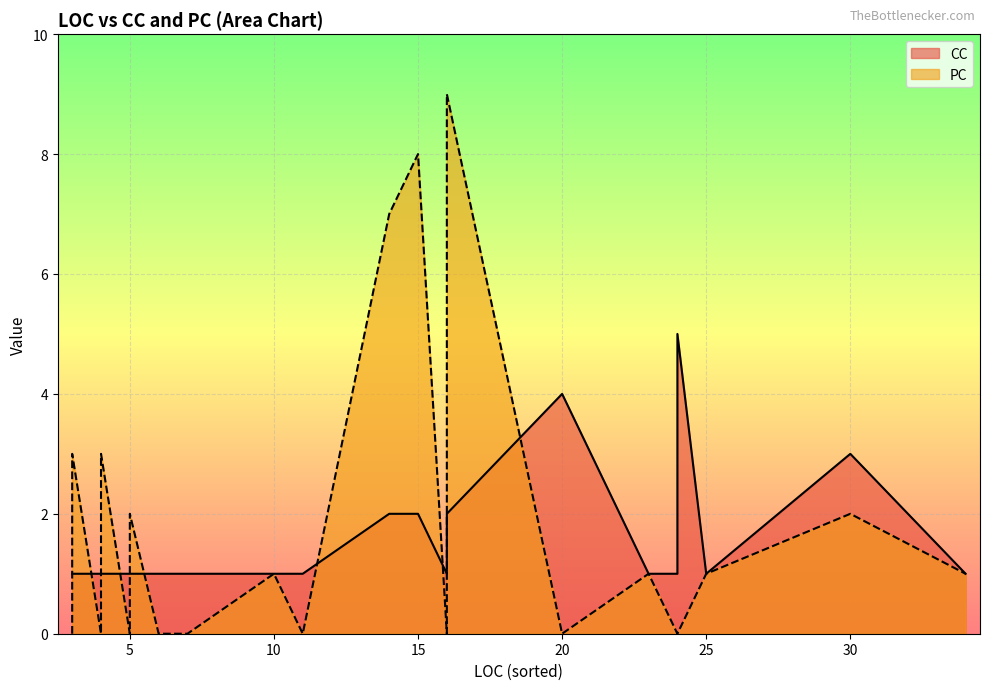

How many values in the CC series exceed 1?

6